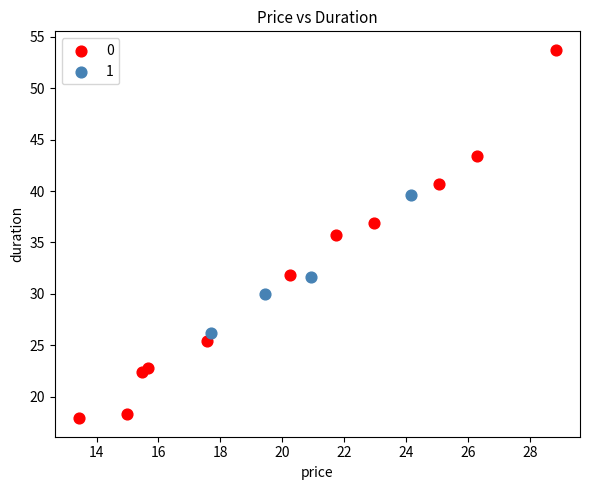

Which series contains the highest Y value?

0